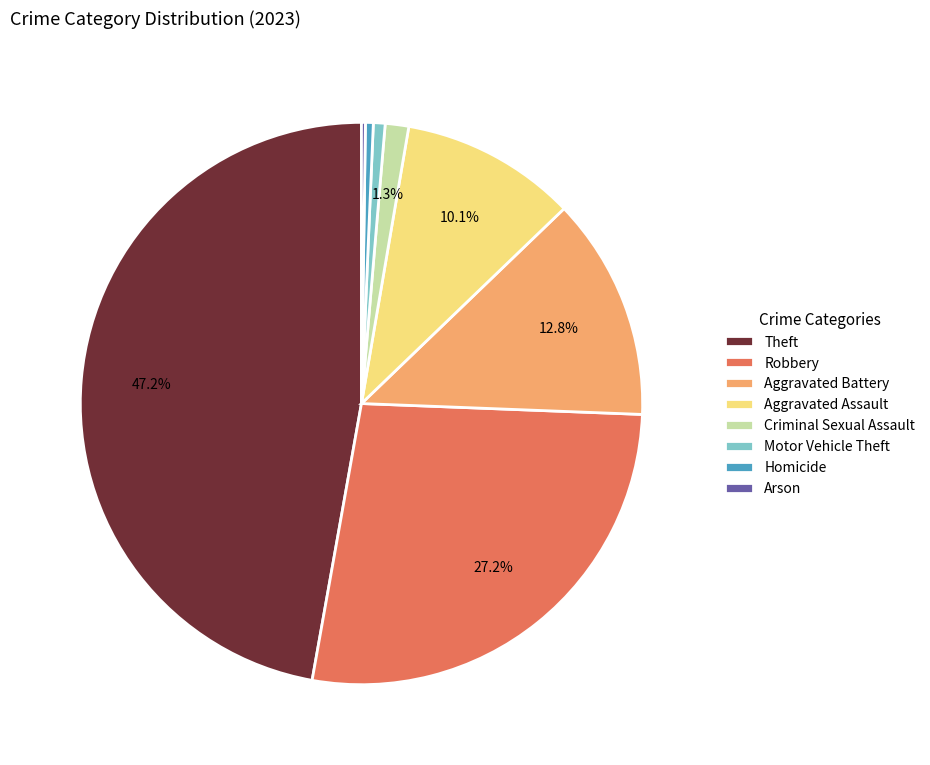

Do Homicide and Theft together represent more than half of the pie?

No